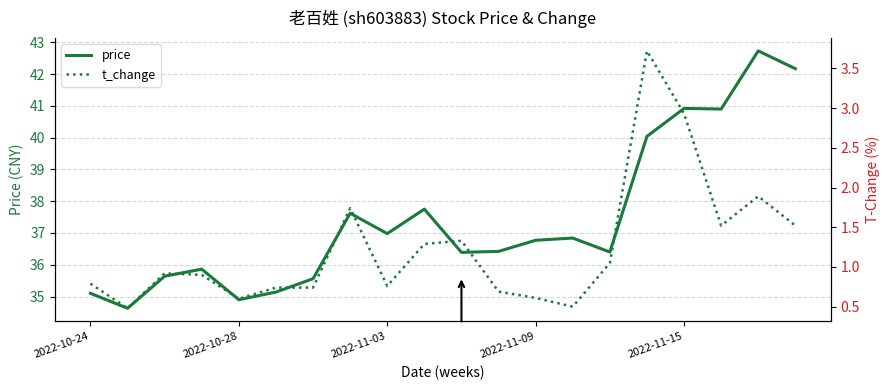

True or false: price has more than 1 interior local peaks.

True